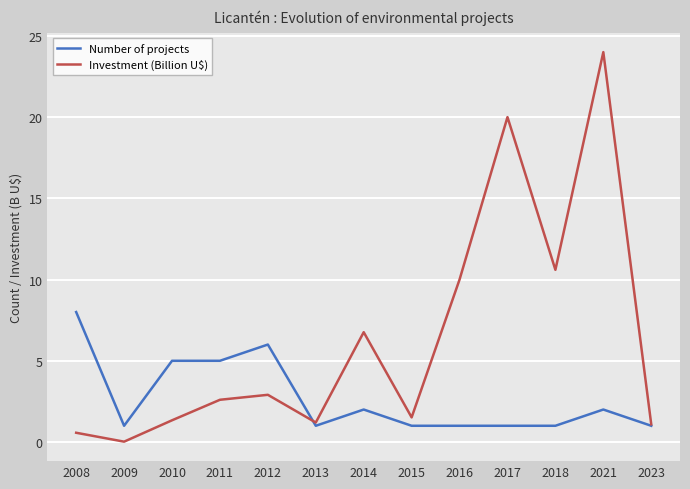

What is the spread (max minus min) of values at 2008?

7.4